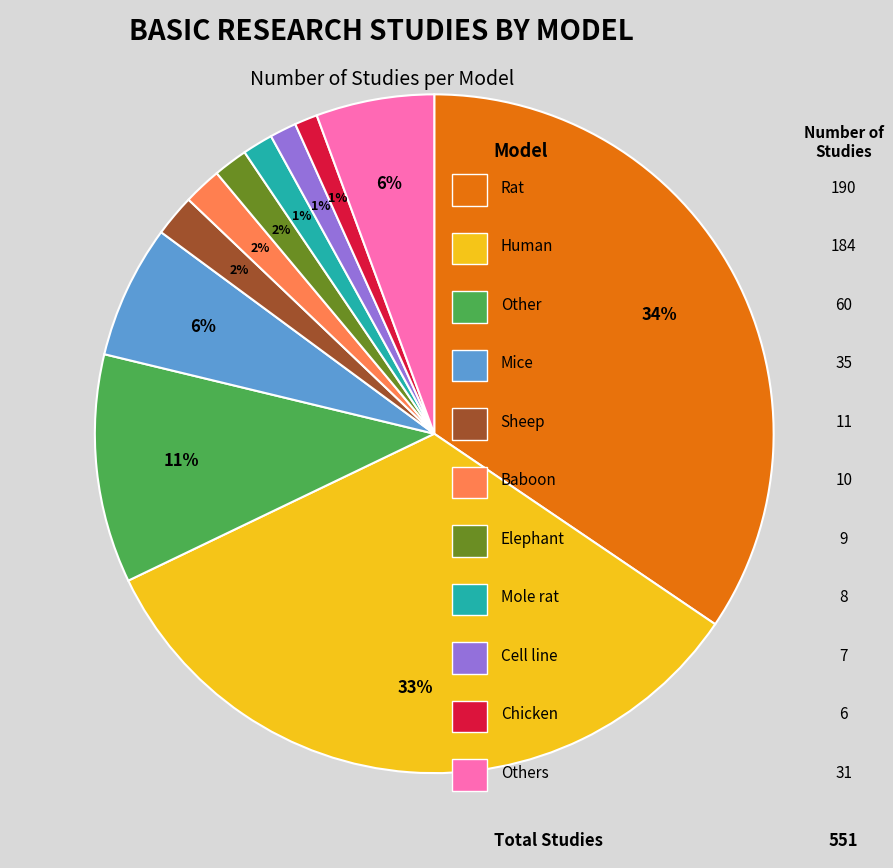

To the nearest percent, what is the difference between the largest and smallest slice percentages?

33%